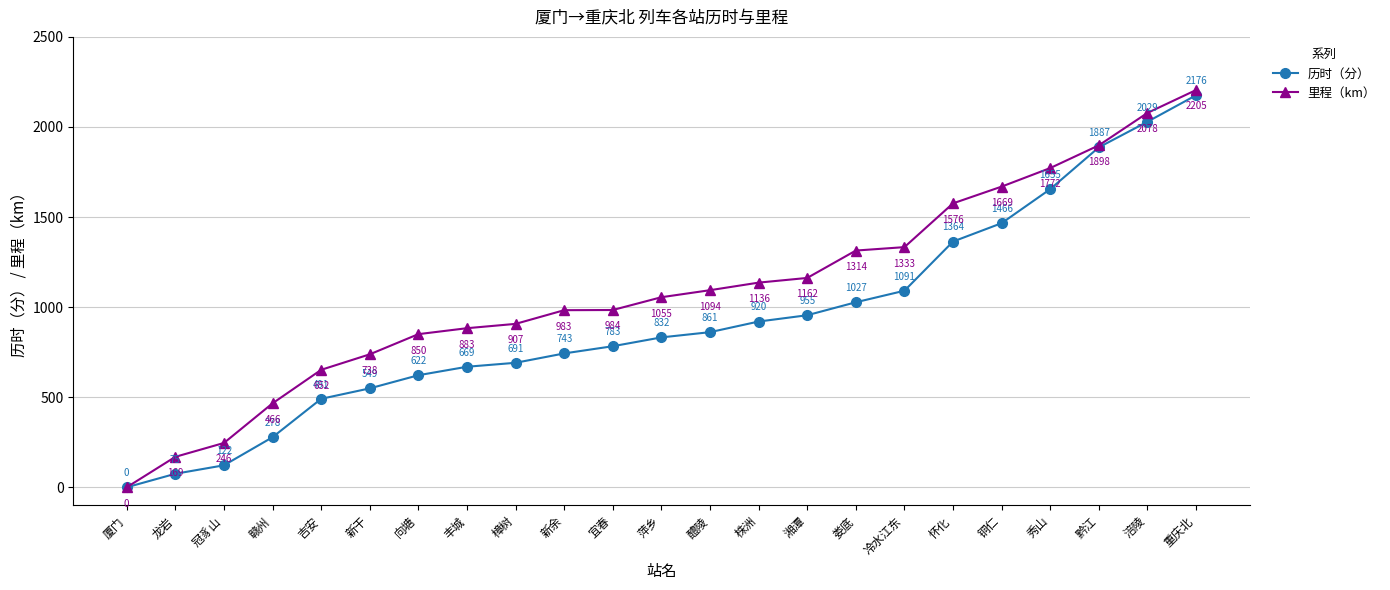

What is the spread (max minus min) of values at 冷水江东?

242